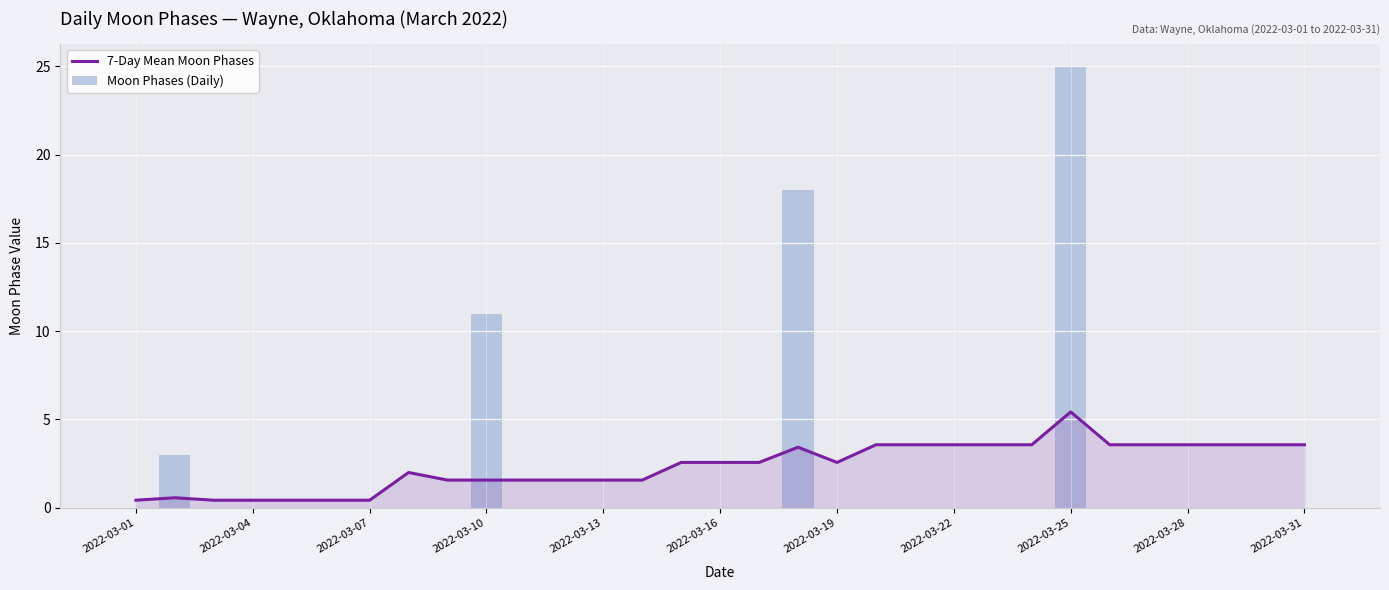

How many data points in Moon Phases (Daily) are above 0?

4